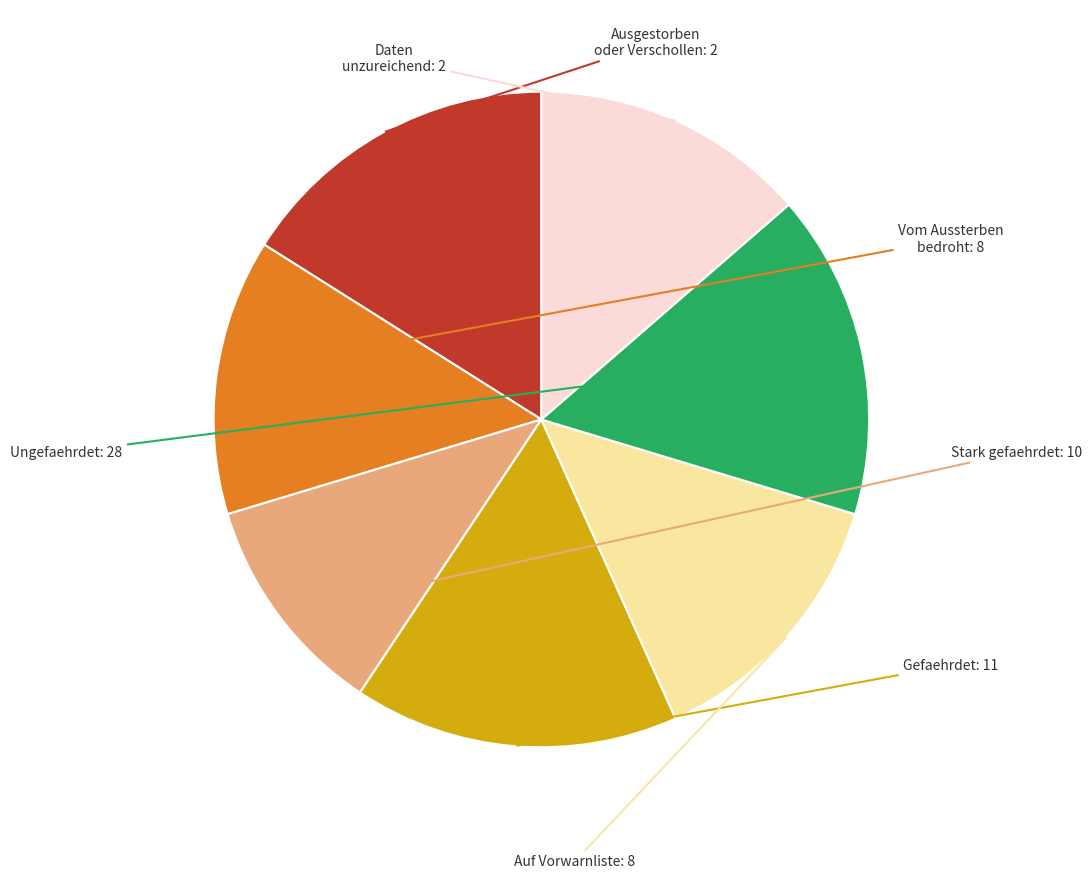

Is there a majority slice in this chart?

No